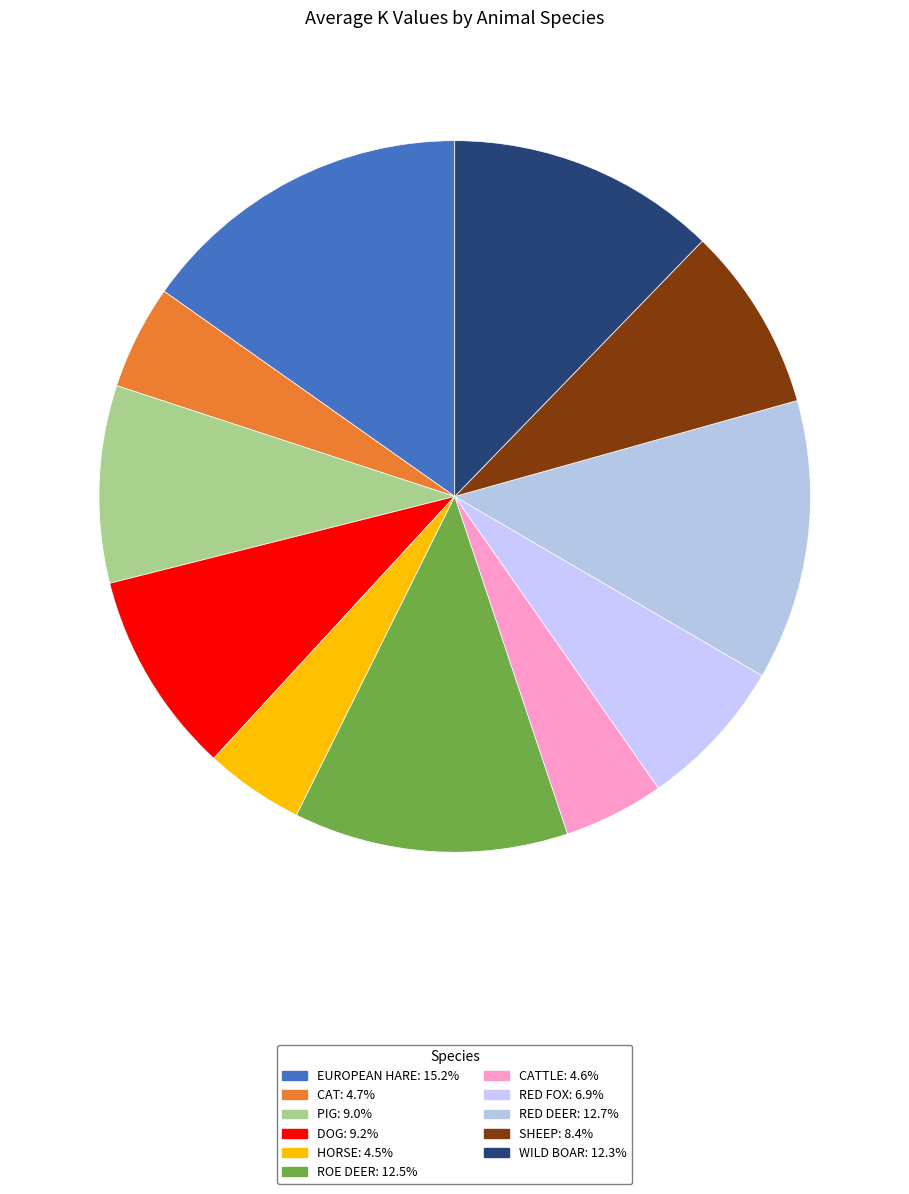

How many slices are in this pie chart?

11